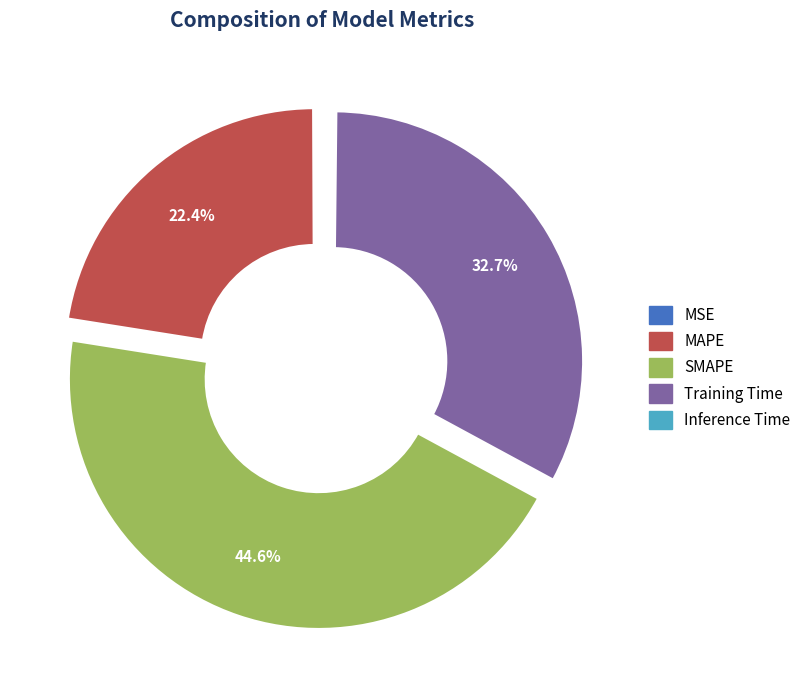

How much of the chart is everything except SMAPE?

55.4%